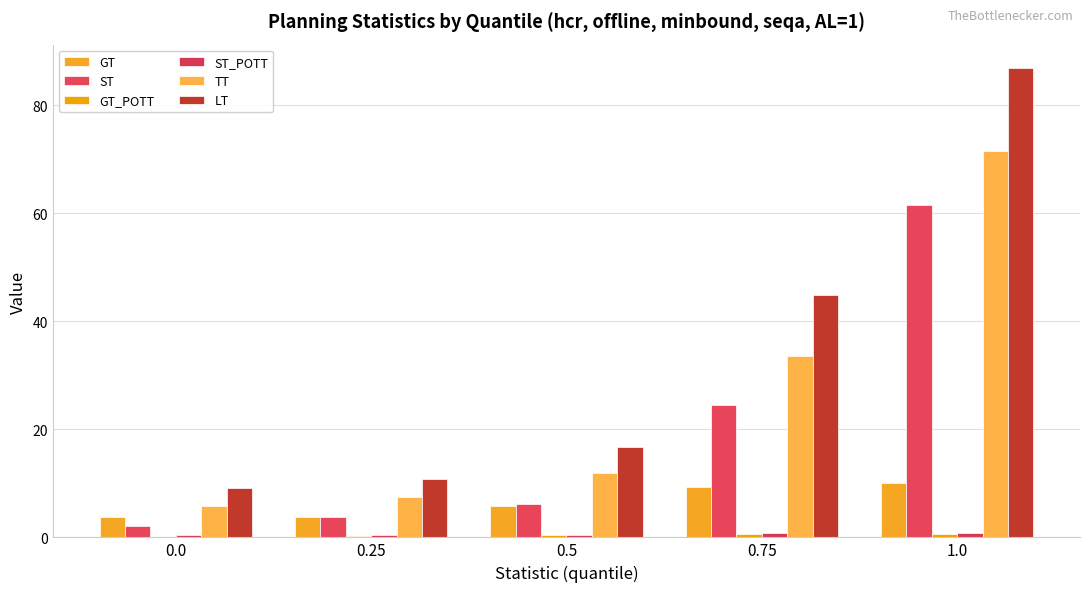

What is the sum of the TT values at 0.25 and 0.5?

19.5